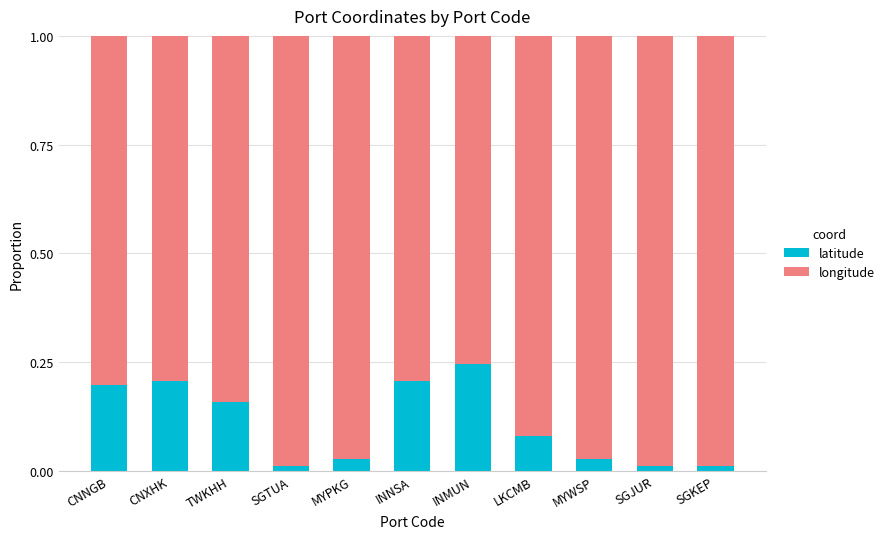

What is the sum of all latitude values?

1.2